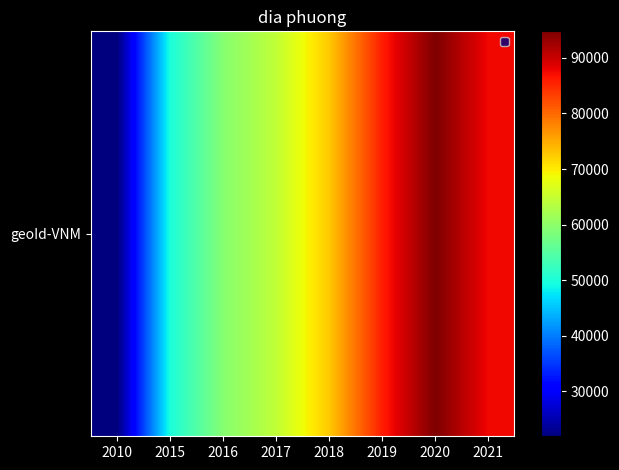

How many data points are less than 72684?

4